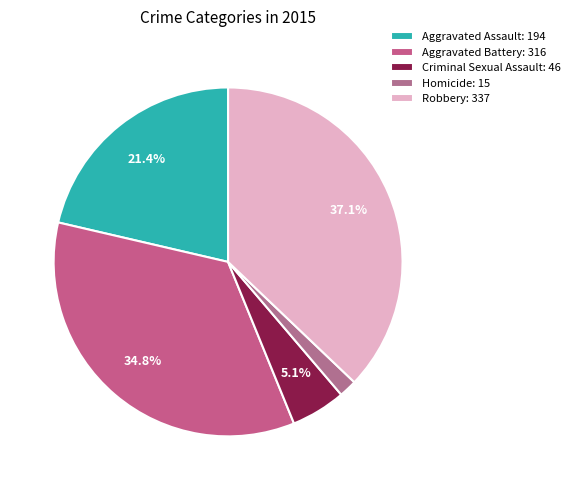

To the nearest percent, what is the difference between the largest and smallest slice percentages?

35%